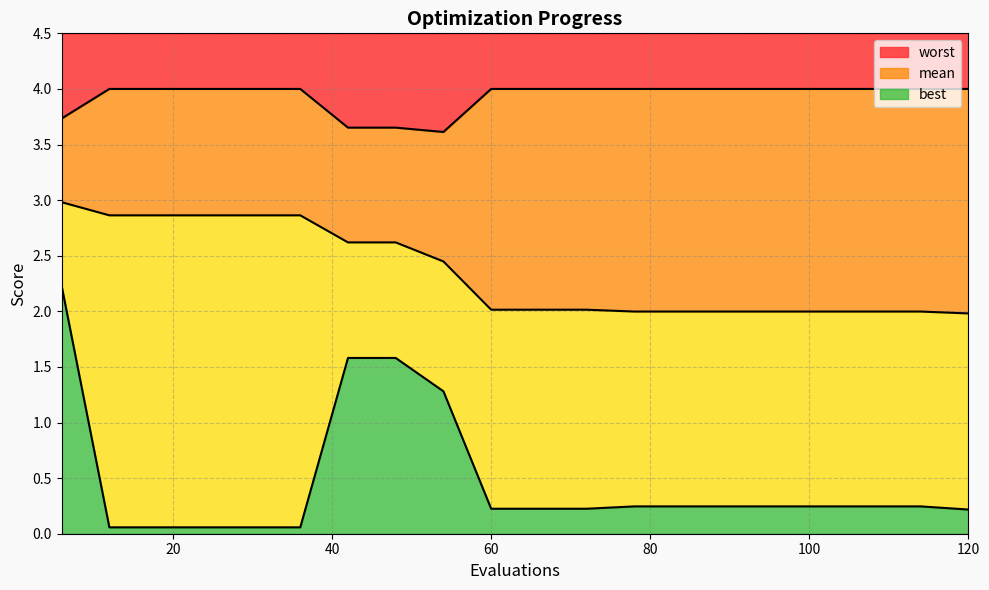

At which label does mean reach its minimum?

120